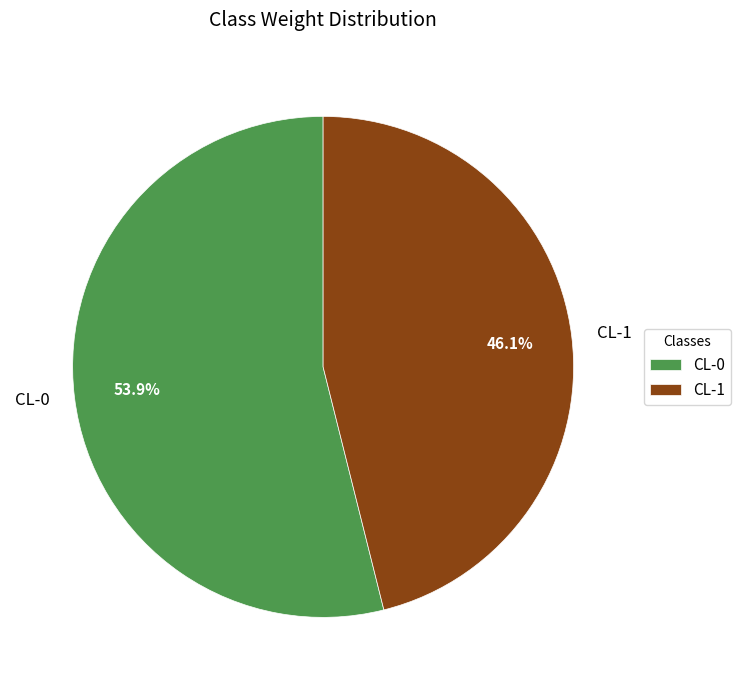

How many segments does this pie chart have?

2